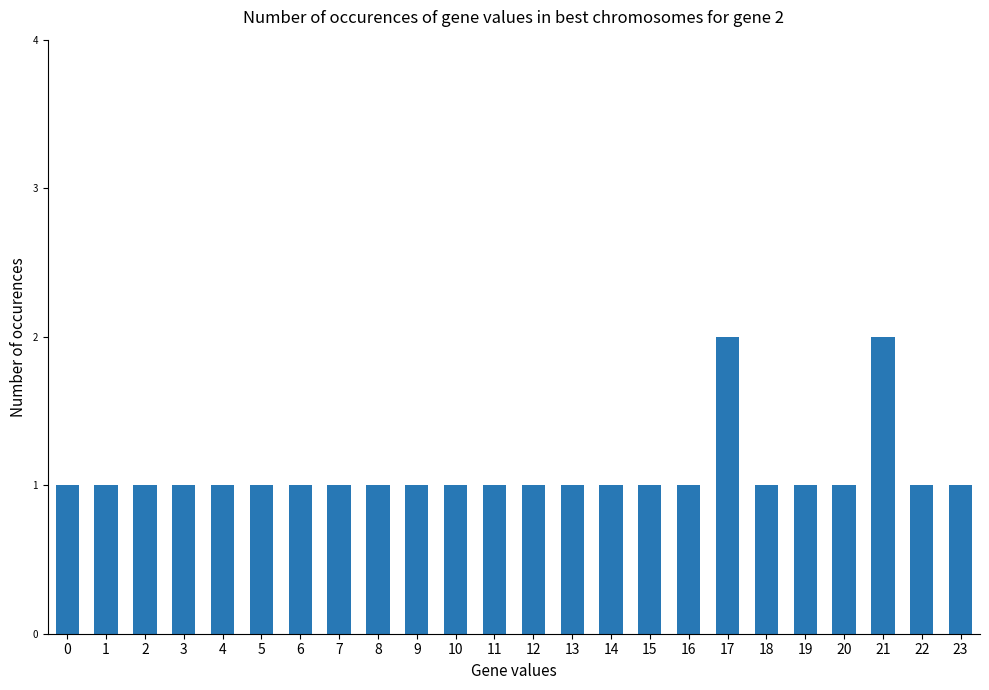

Approximately how many times larger is the value at 7 compared to 23?

1.0